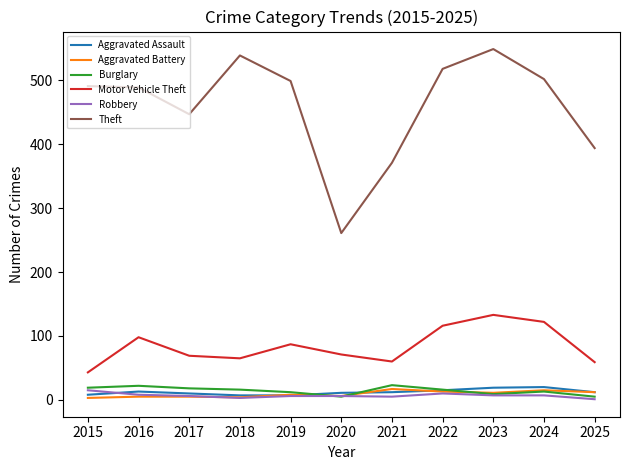

True or false: Motor Vehicle Theft and Burglary cross at least once.

False